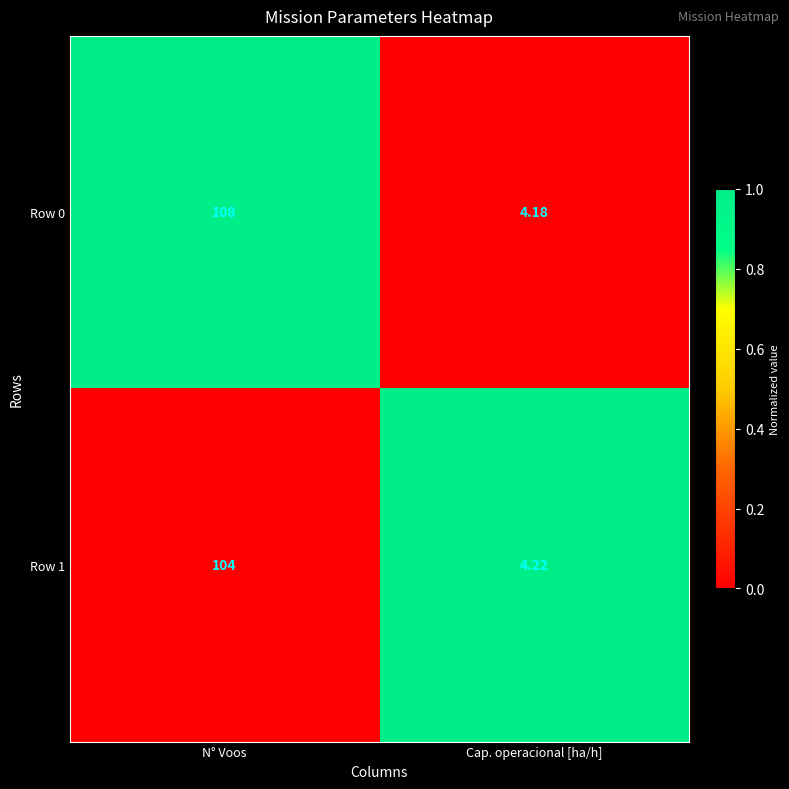

Where is Row 0 nearest to the value 56?

Cap. operacional [ha/h]